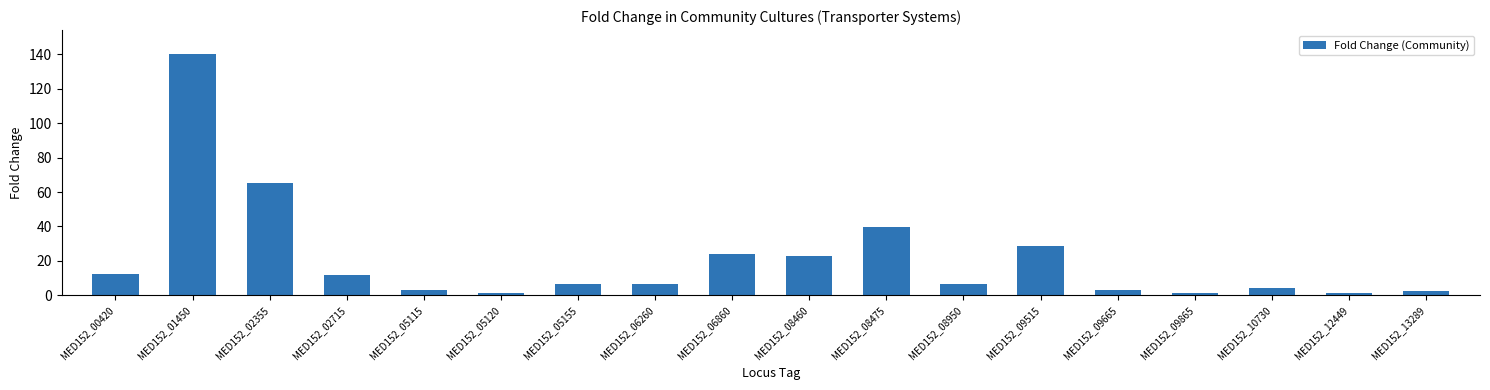

Between MED152_05155 and MED152_02355, which is larger?

MED152_02355